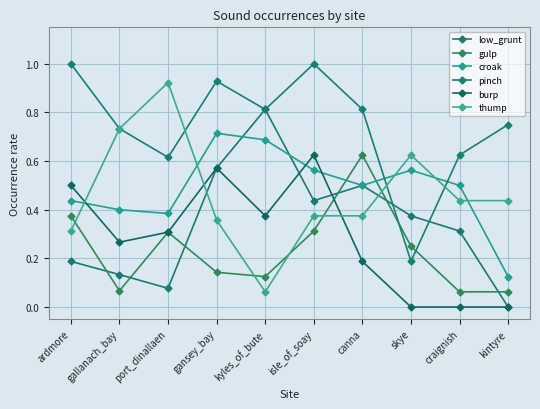

What is the sum of all gulp values?

2.3